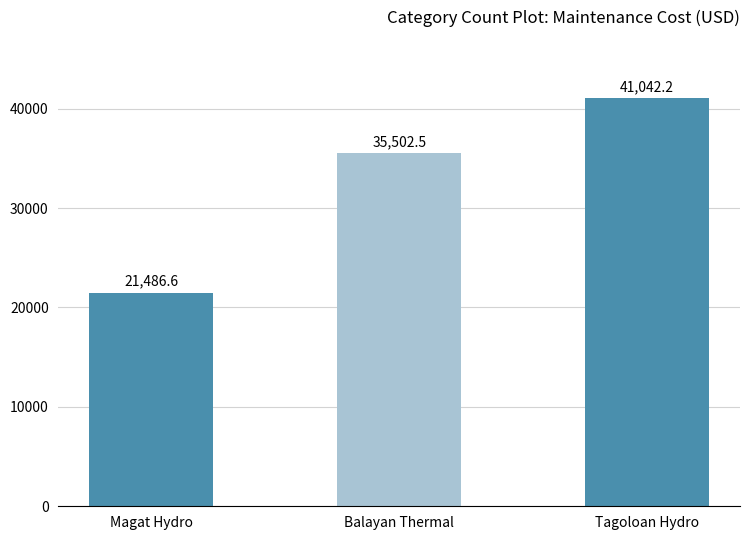

True or false: the data shows 62365.4 at Tagoloan Hydro.

False